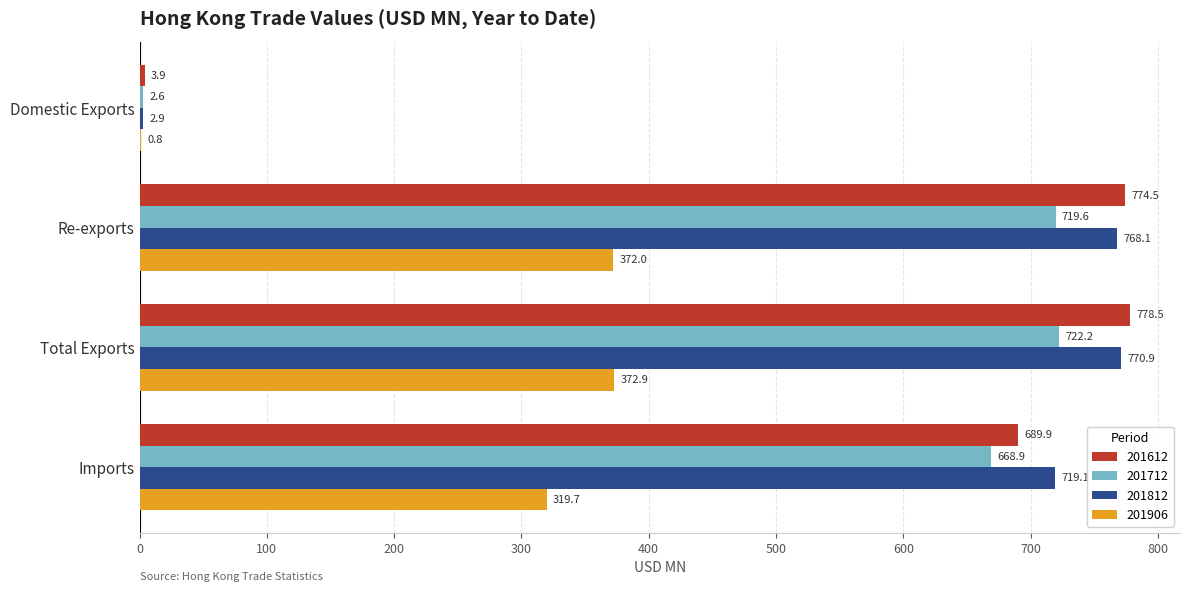

Where is 201812 nearest to the value 386?

Imports